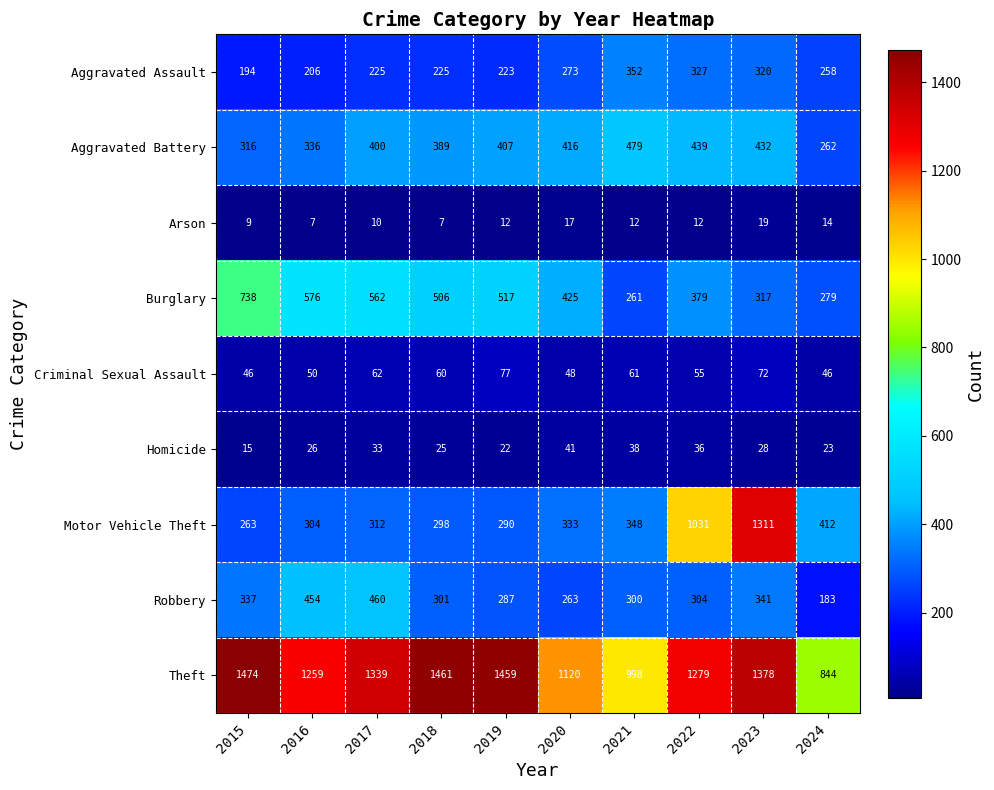

Which series changed the most between 2019 and 2021?

Theft